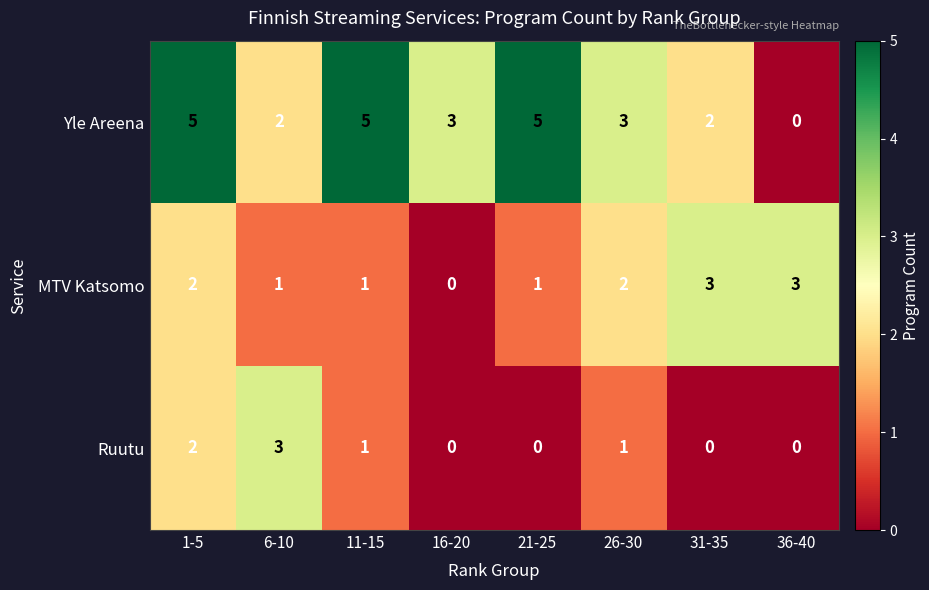

The value of Ruutu at 31-35 is 0. True or false?

True